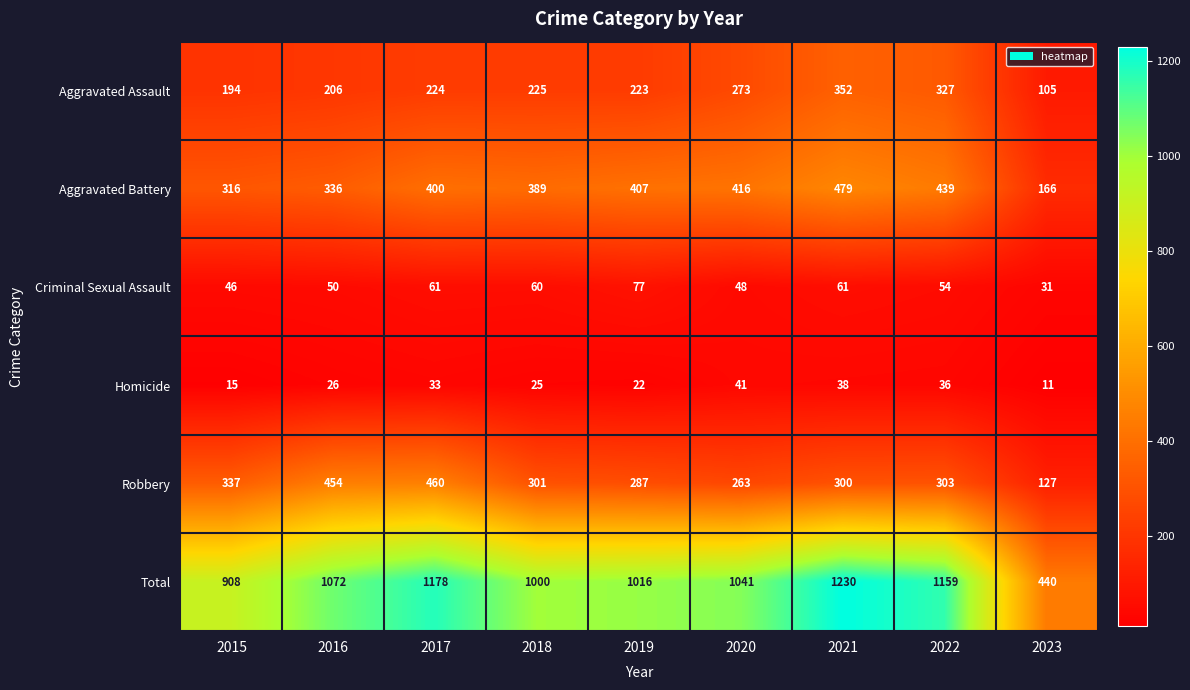

What is the sum of the Robbery values at 2022 and 2016?

757